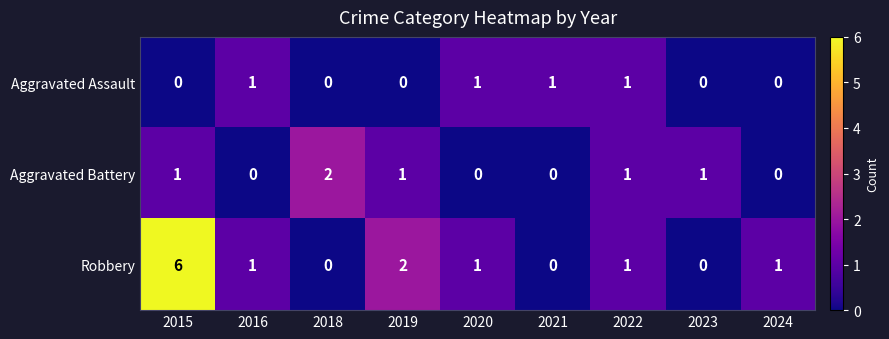

Which label corresponds to the largest value in the chart?

2015